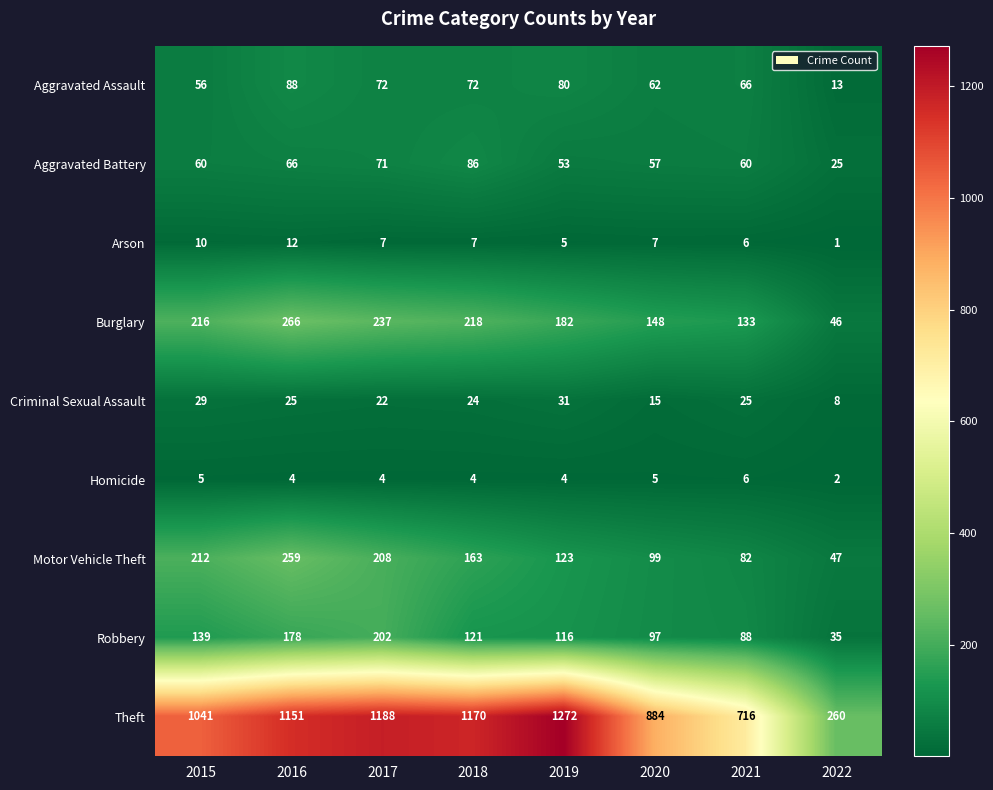

At 2016, list the series in order from smallest to largest.

Homicide, Arson, Criminal Sexual Assault, Aggravated Battery, Aggravated Assault, Robbery, Motor Vehicle Theft, Burglary, Theft